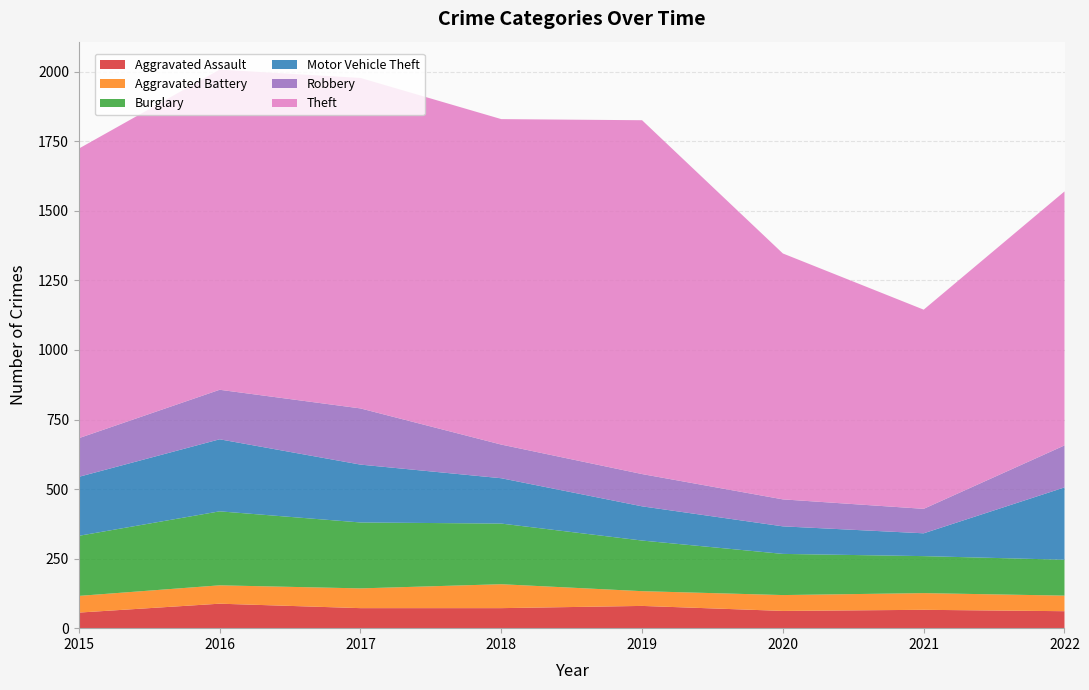

Reading right to left, list all the values displayed in this chart.

Aggravated Assault: 61	66	62	80	72	72	88	56
Aggravated Battery: 56	60	57	53	86	71	66	60
Burglary: 129	133	148	182	218	237	266	216
Motor Vehicle Theft: 260	82	99	123	163	208	259	212
Robbery: 151	88	97	116	121	202	178	139
Theft: 913	716	884	1272	1170	1188	1151	1041